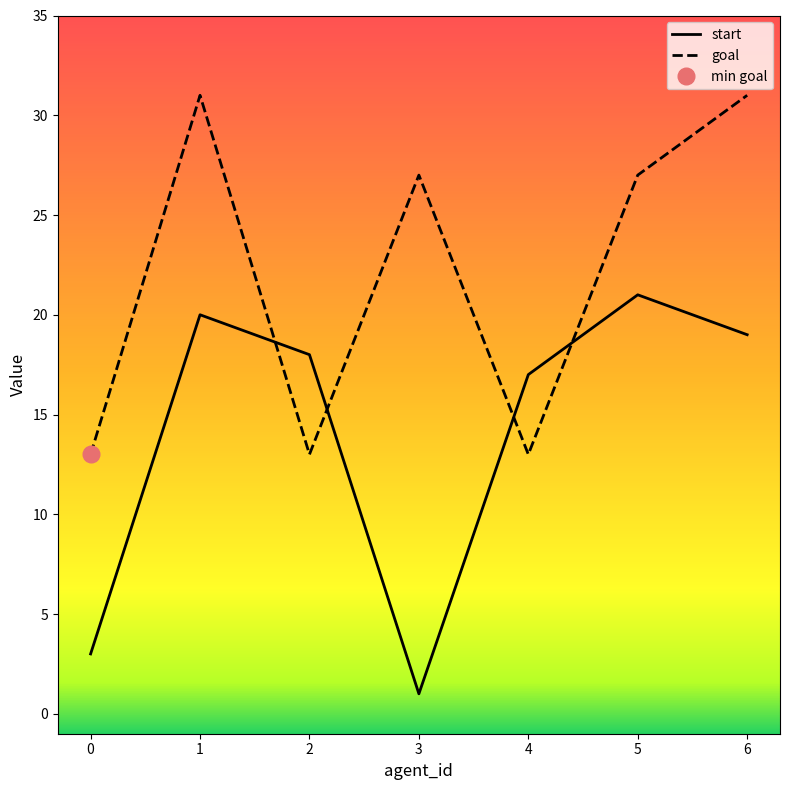

Reading left to right, transcribe all the data shown in this chart.

start: 0=3	1=20	2=18	3=1	4=17	5=21	6=19
goal: 0=13	1=31	2=13	3=27	4=13	5=27	6=31